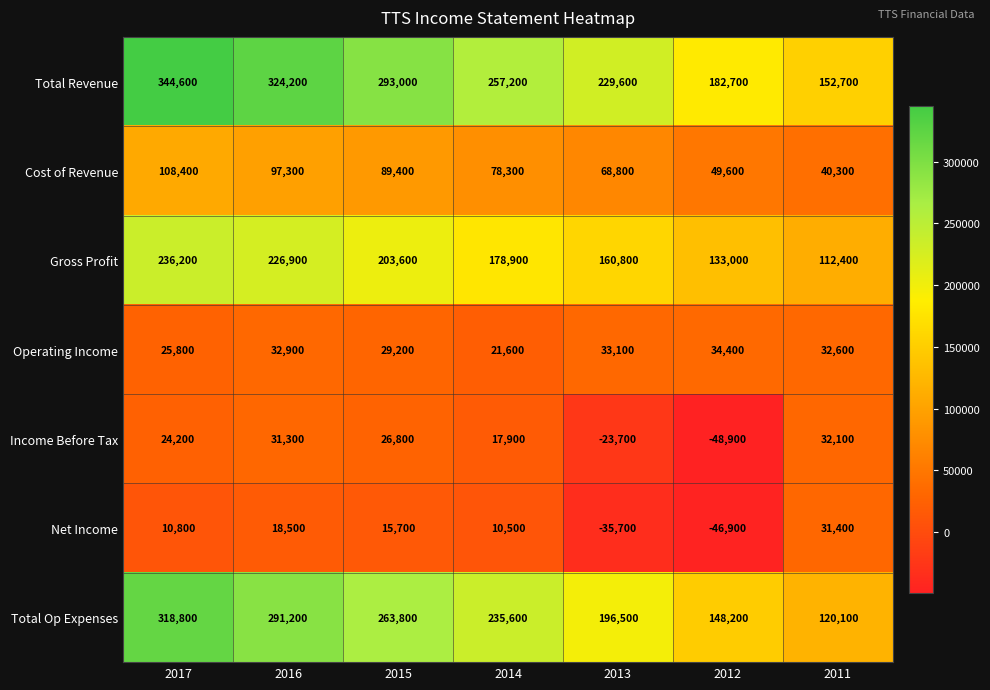

What is the difference between the Cost of Revenue values at 2017 and 2016?

11100